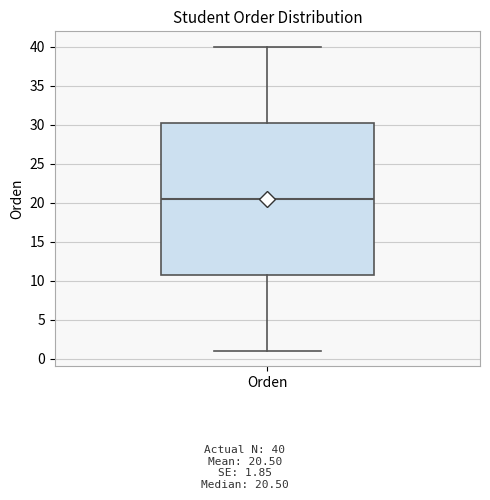

Transcribe this box plot: give where the median line is, the range the box spans, and where the two whiskers end, as read against the y-axis. The values are not printed on the chart, so give them approximately, as read against the axis.

median 20.5, box 11.0 to 30.5, whiskers 1.0 to 40.0